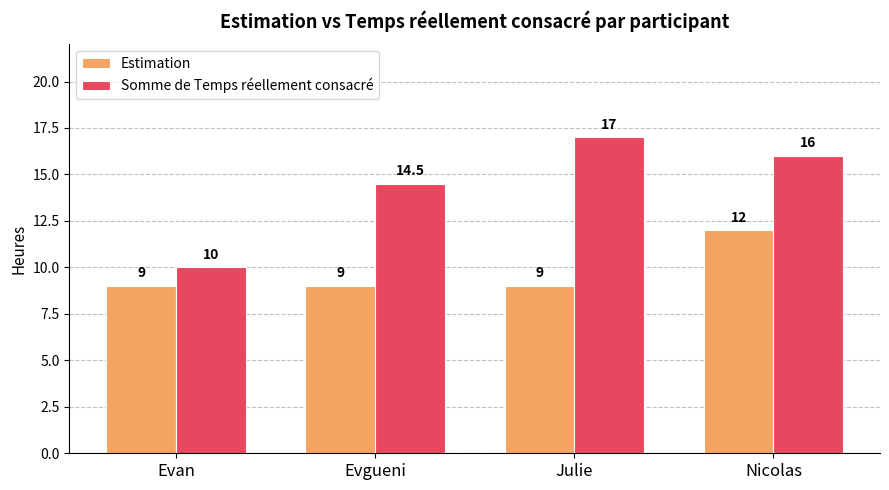

Is the value of Somme de Temps réellement consacré at Nicolas greater than the value of Estimation at Evgueni?

Yes